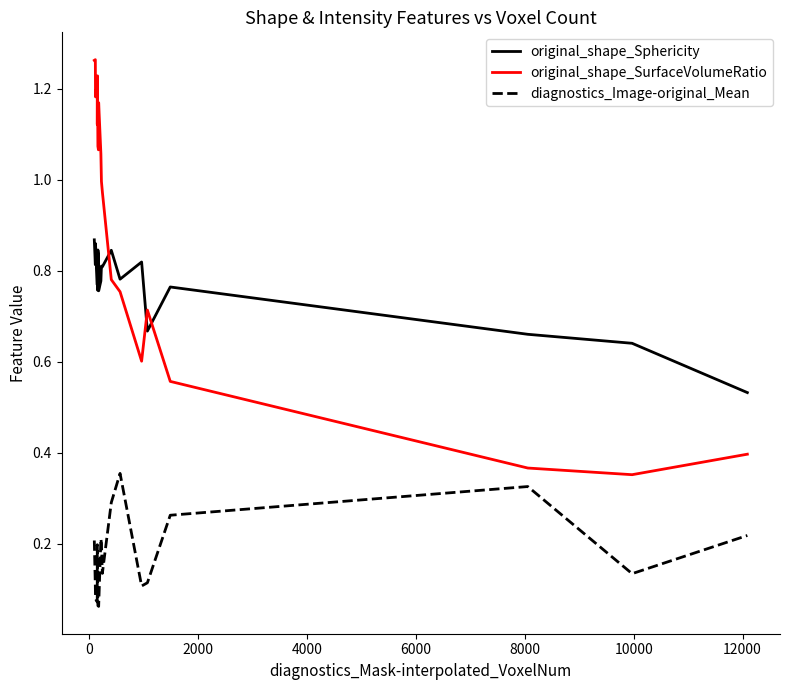

Count the diagnostics_Image-original_Mean values in the range 0 to 1.

20